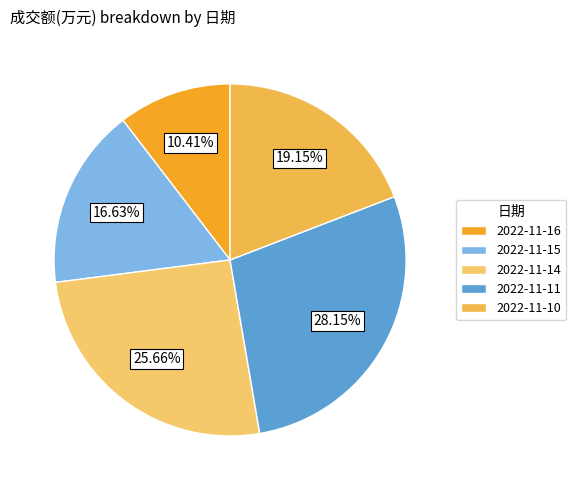

How much of the chart is everything except 2022-11-16?

89.6%